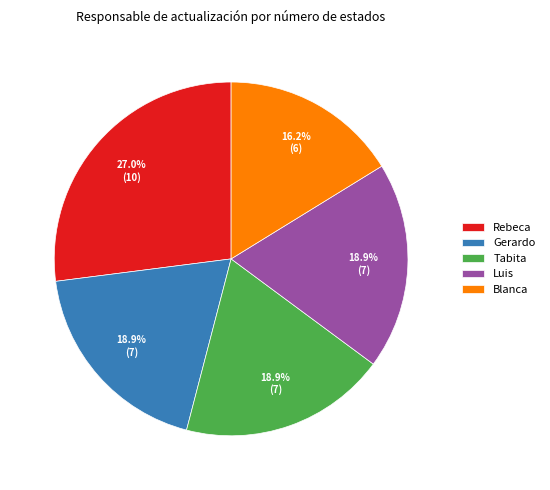

Which category has the smallest portion of the pie?

Blanca